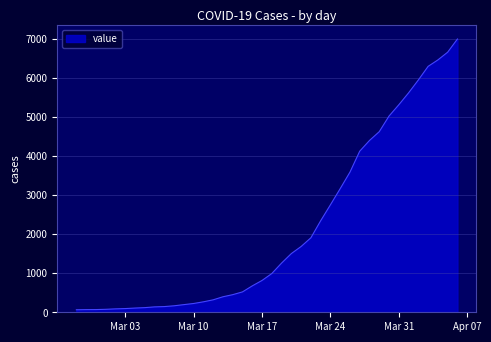

What is the greatest value displayed?

7002